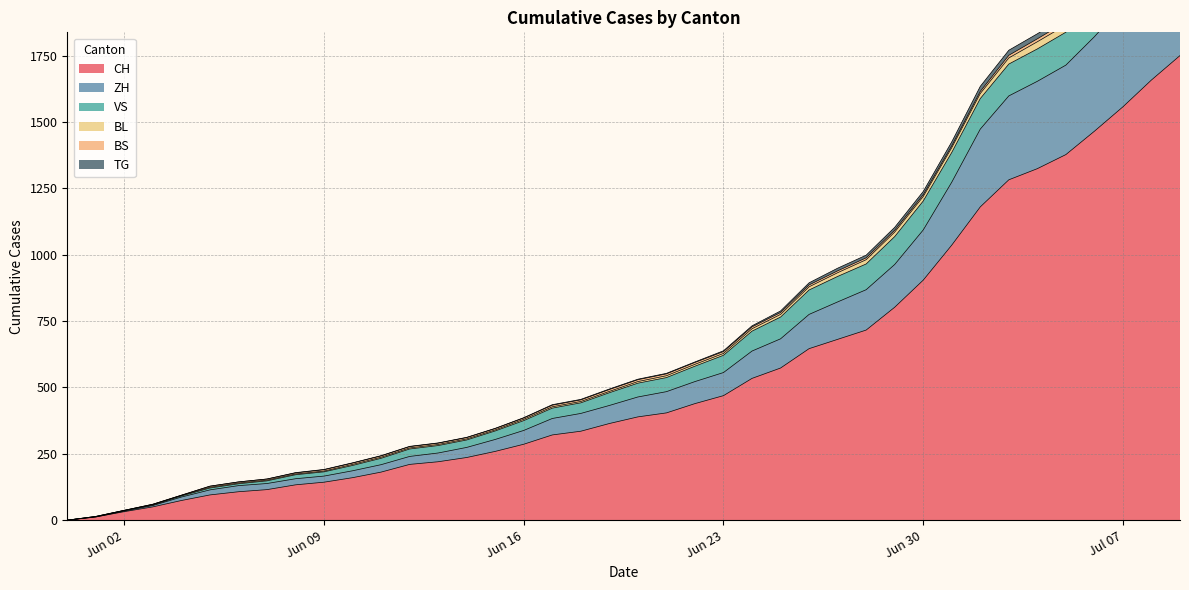

True or false: BL and CH cross at least once.

False